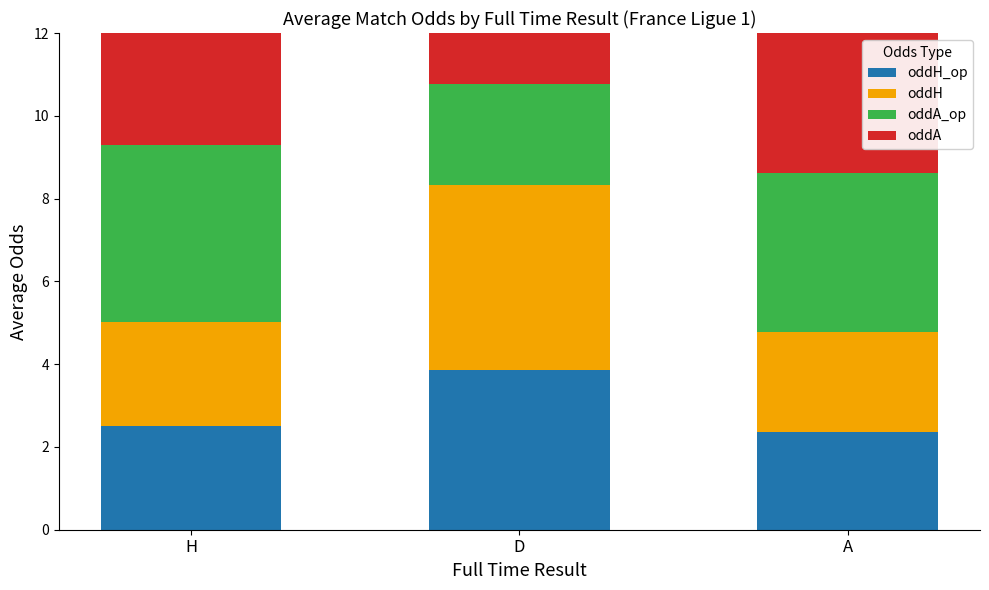

What is the smallest value displayed?

2.4